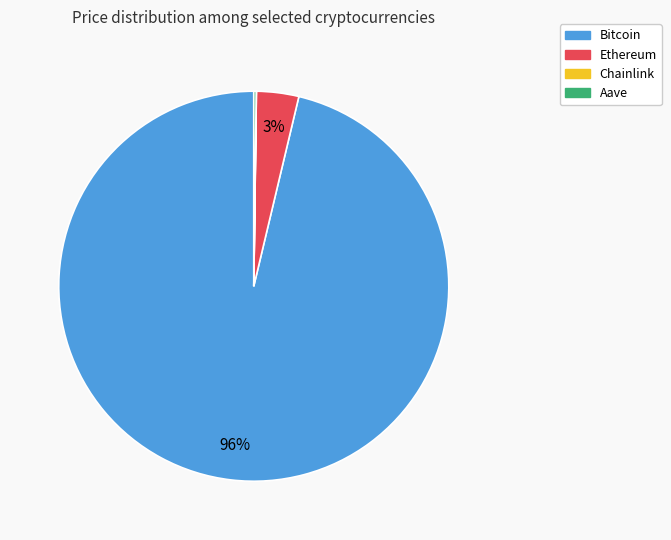

The Ethereum slice represents 10% of the pie. True or false?

False